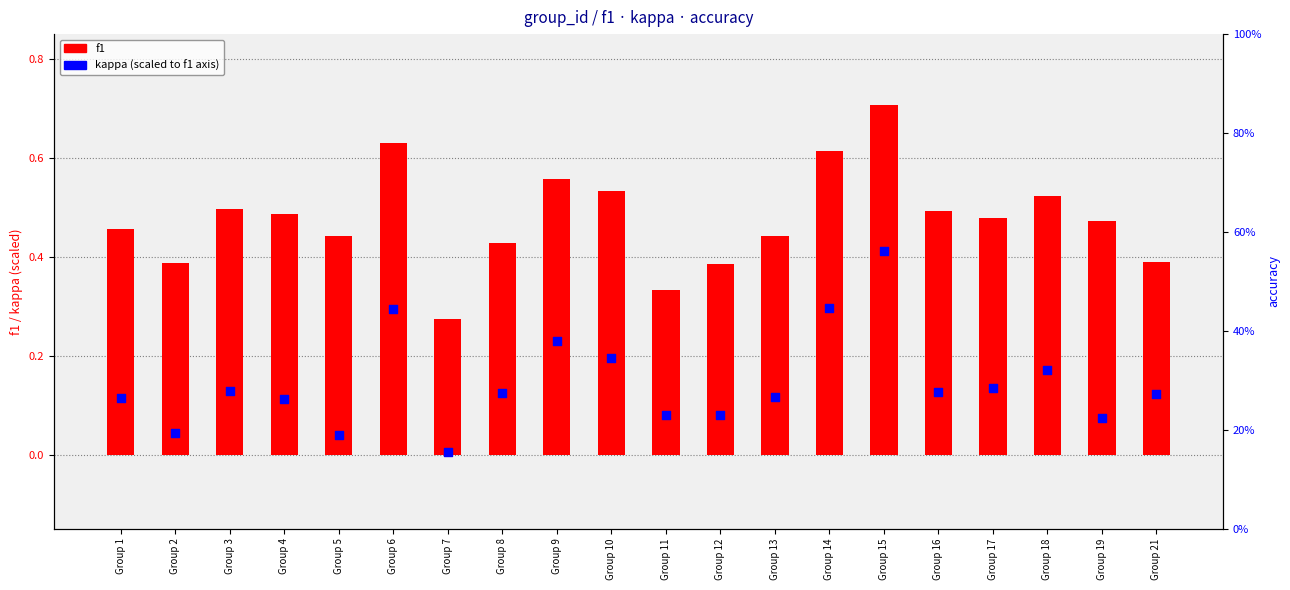

Which series reaches the maximum Y coordinate?

f1